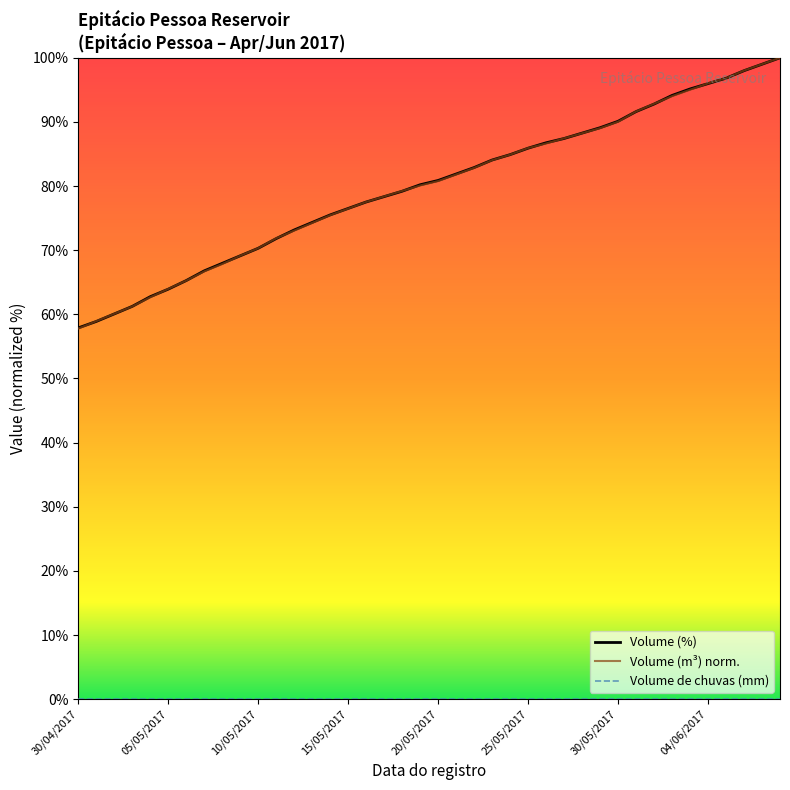

What is the maximum value for Volume (m³) norm.?

100.0